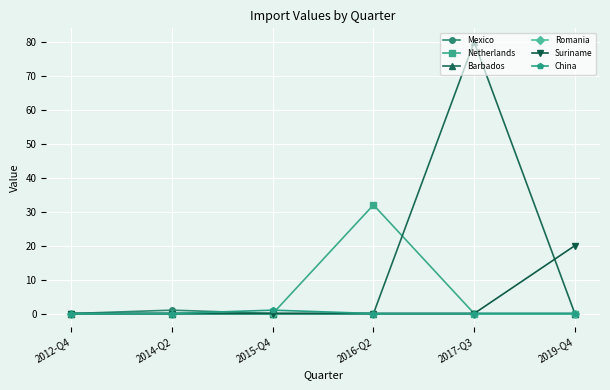

At which label does Netherlands reach its peak?

2016-Q2